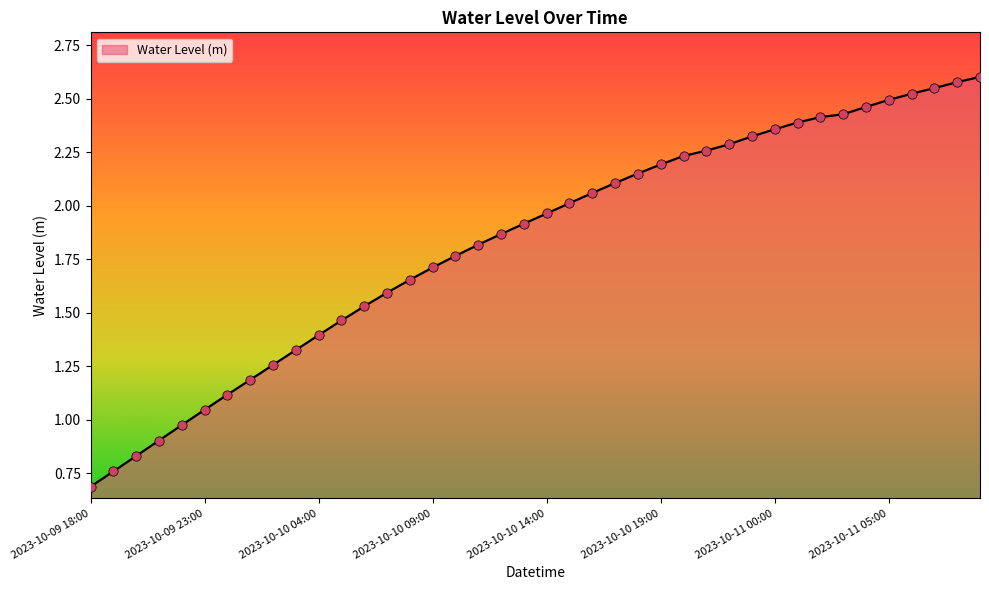

What is the smallest value displayed?

0.7